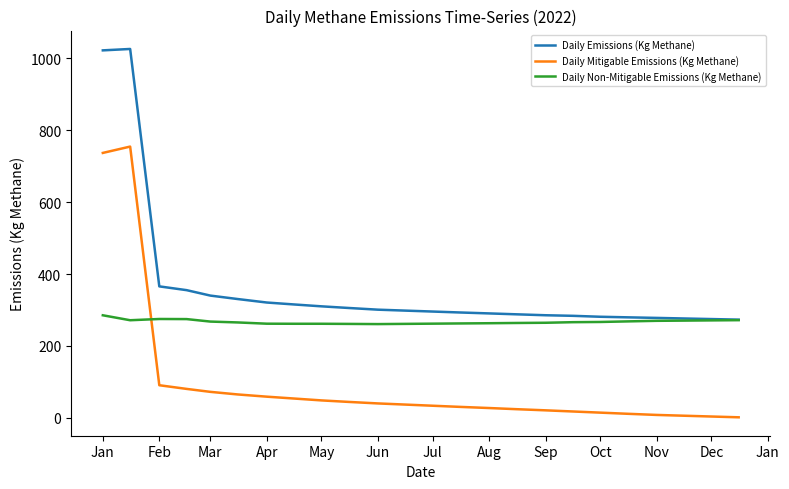

List the series in order of their overall mean, highest first.

Daily Emissions (Kg Methane), Daily Non-Mitigable Emissions (Kg Methane), Daily Mitigable Emissions (Kg Methane)